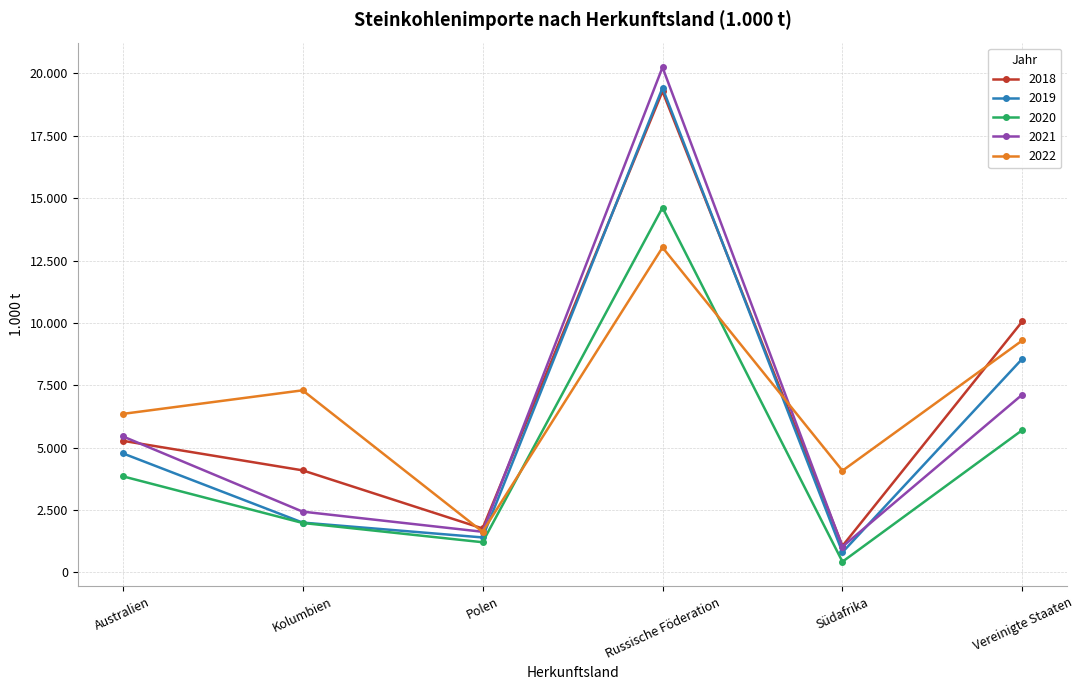

Reading left to right, extract all data points from this chart.

2018: Australien=5274	Kolumbien=4088	Polen=1758	Russische Föderation=19284	Südafrika=1058	Vereinigte Staaten=10065
2019: Australien=4772	Kolumbien=1994	Polen=1398	Russische Föderation=19421	Südafrika=803	Vereinigte Staaten=8566
2020: Australien=3851	Kolumbien=1979	Polen=1206	Russische Föderation=14623	Südafrika=425	Vereinigte Staaten=5706
2021: Australien=5453	Kolumbien=2433	Polen=1625	Russische Föderation=20247	Südafrika=1028	Vereinigte Staaten=7129
2022: Australien=6351	Kolumbien=7297	Polen=1625	Russische Föderation=13025	Südafrika=4074	Vereinigte Staaten=9300